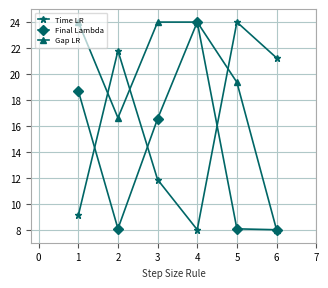

True or false: Time LR has more than 0 interior local peaks.

True